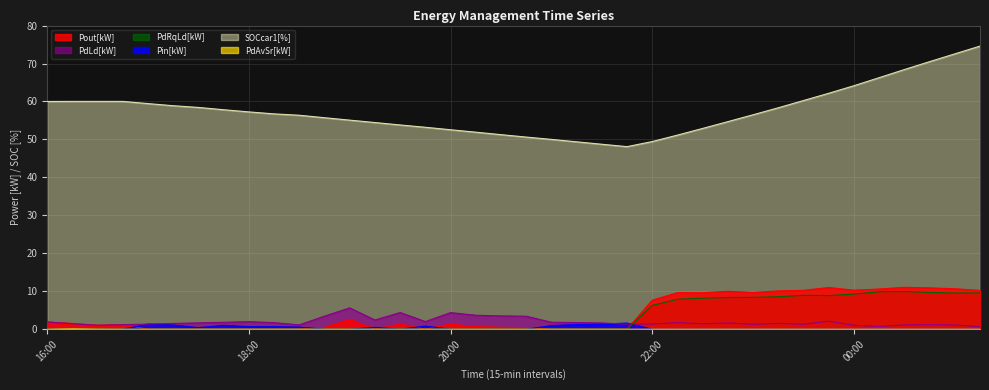

Does the chart have visible grid lines?

Yes